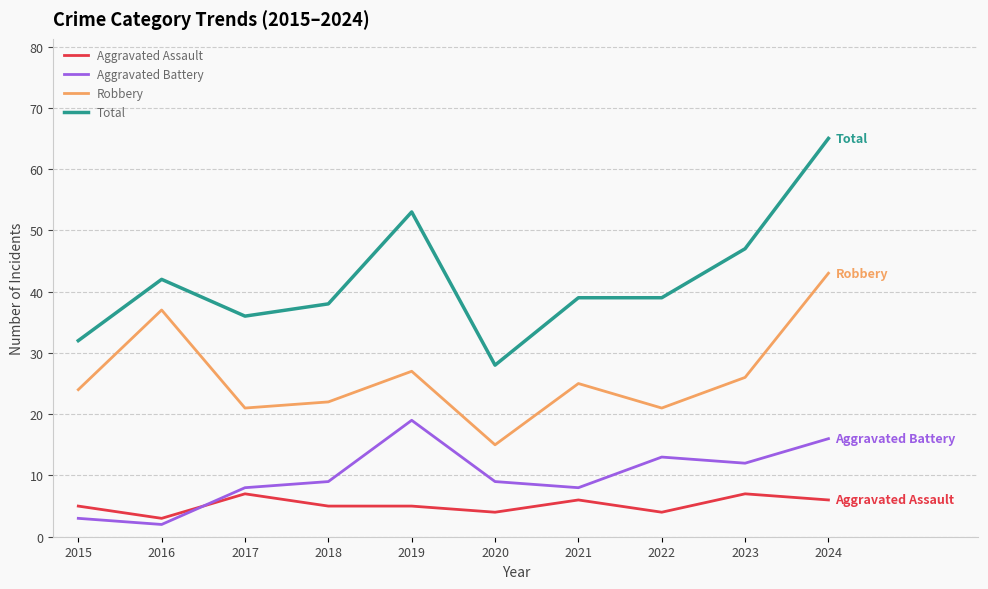

Is the value of Aggravated Battery at 2023 greater than the value of Robbery at 2021?

No